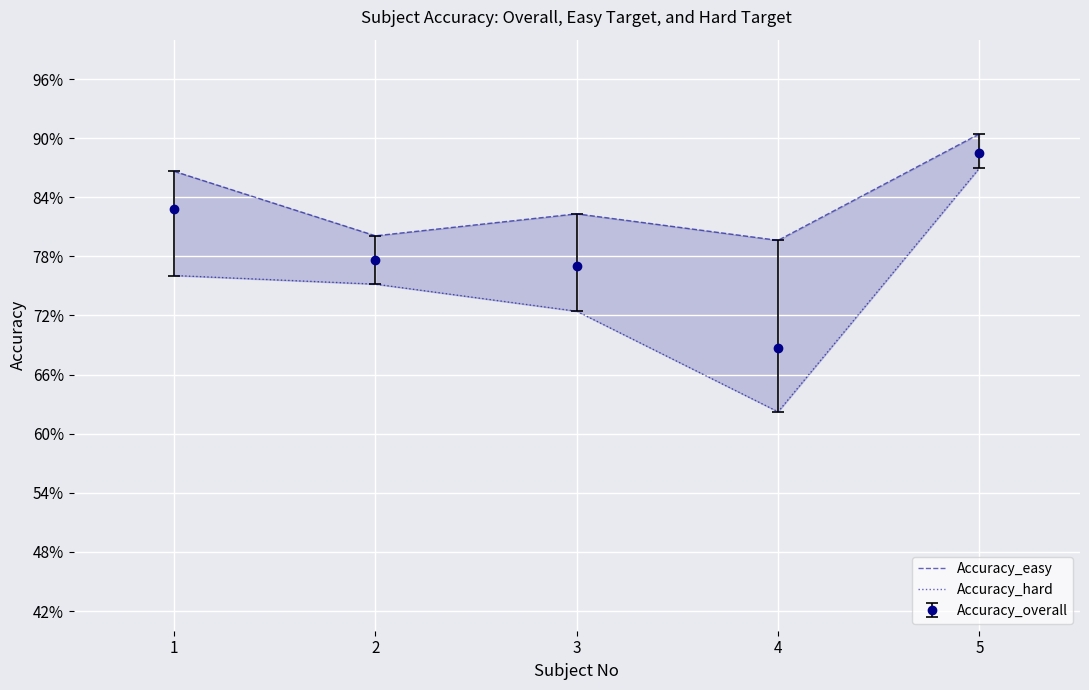

How many lines are shown in the chart?

2